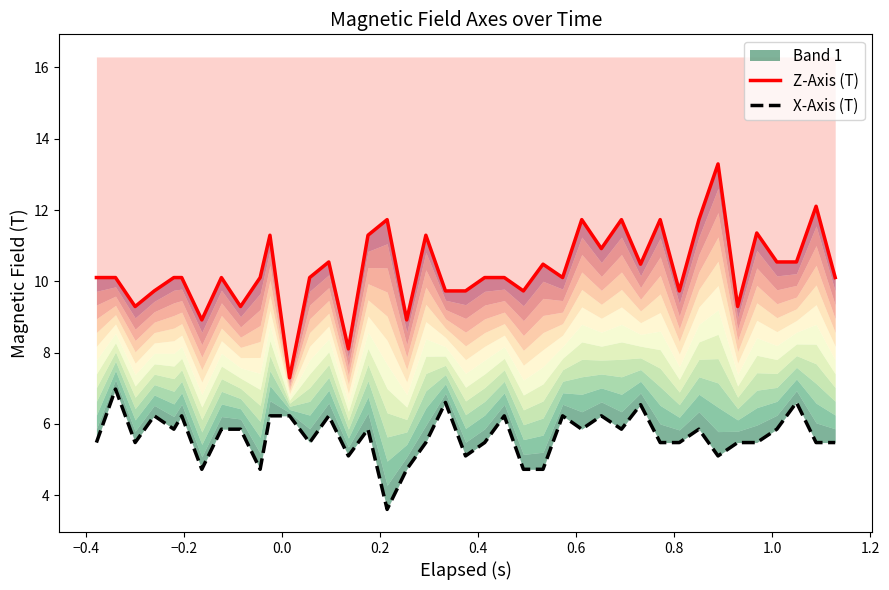

Which series has the widest spread of values?

Z-Axis (T)